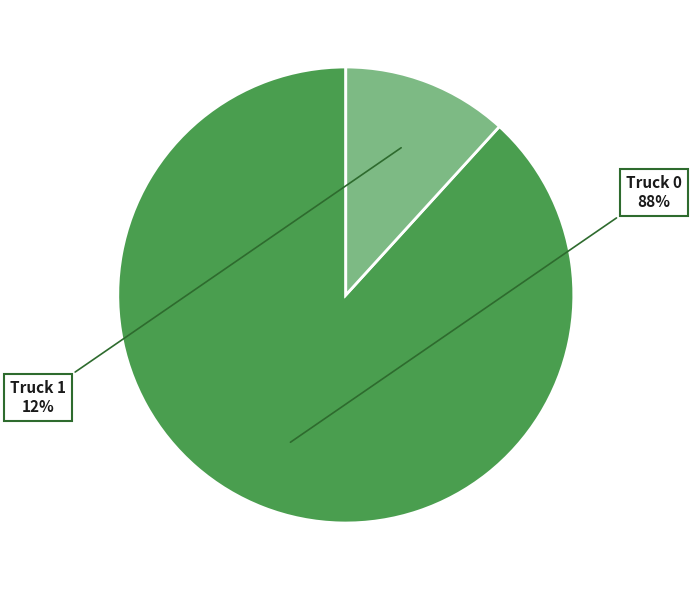

To the nearest percent, what is the difference between the largest and smallest slice percentages?

76%